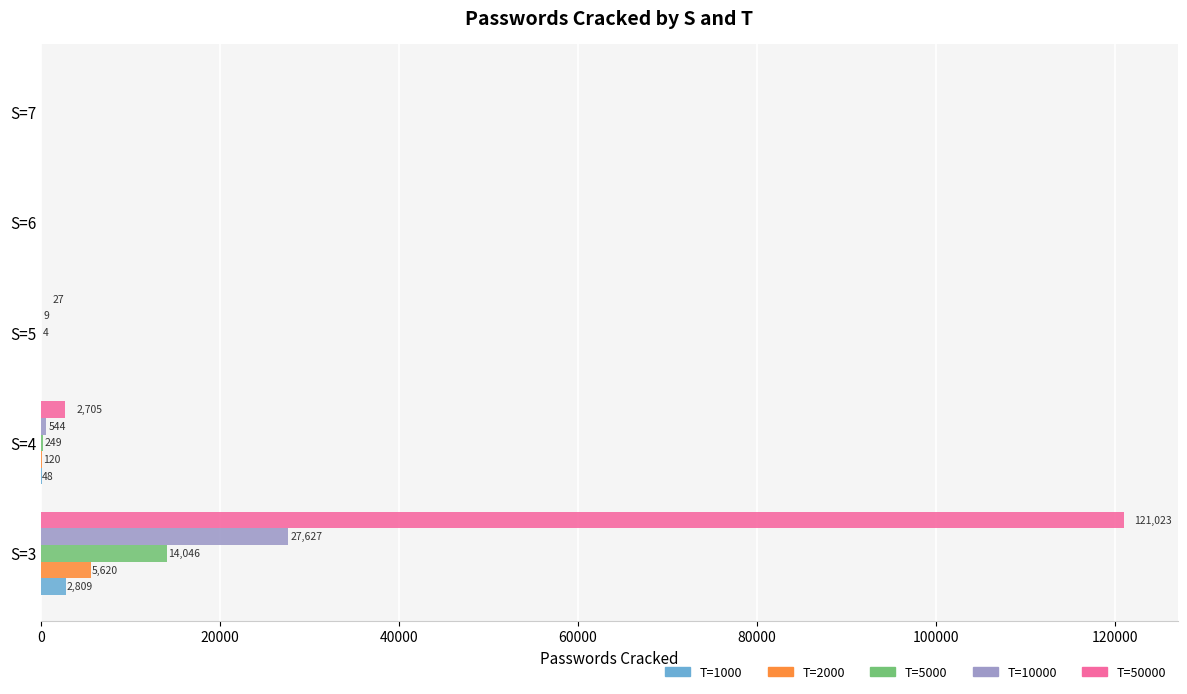

Count the number of categories in the chart.

5